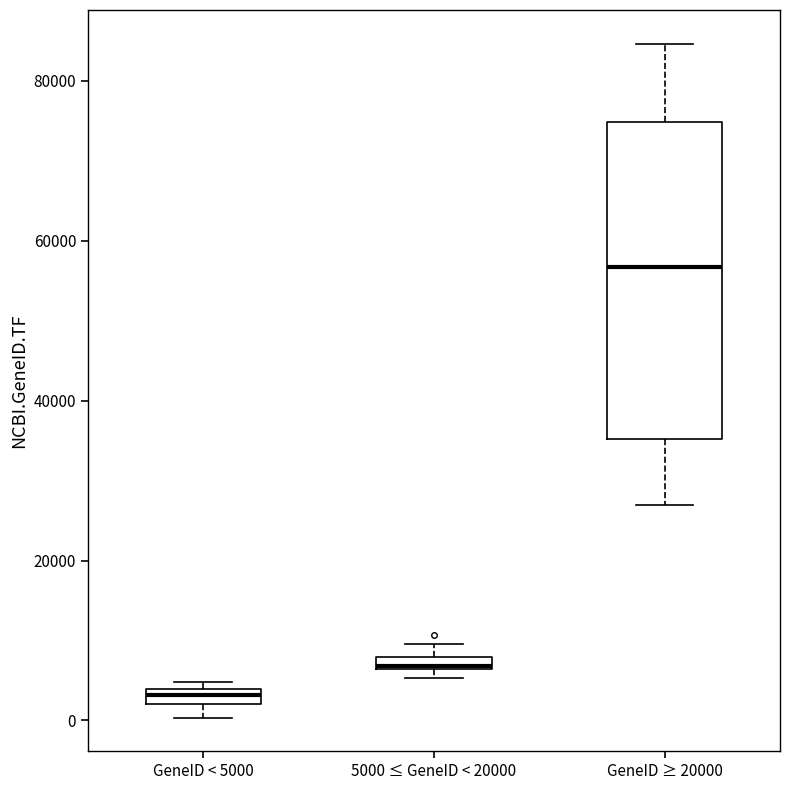

Which box's median line is the highest?

GeneID ≥ 20000